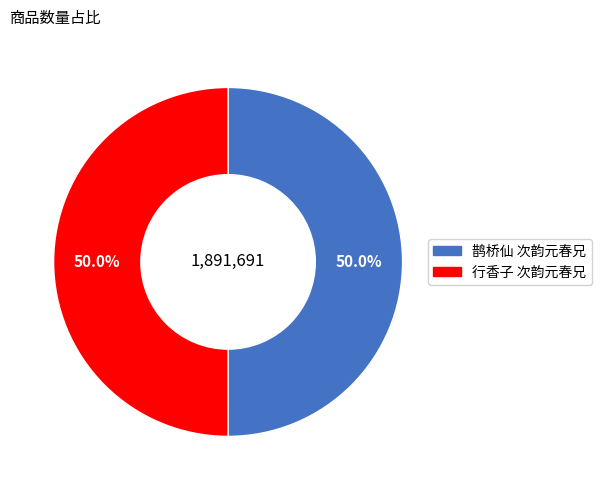

How many segments does this pie chart have?

2